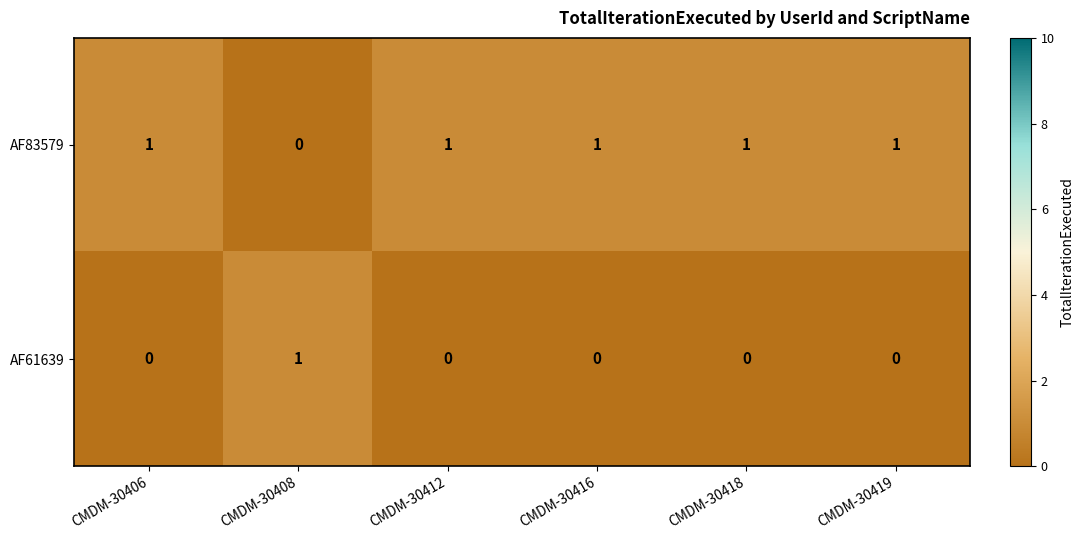

Reading left to right, extract all data points from this chart.

AF83579: 1	0	1	1	1	1
AF61639: 0	1	0	0	0	0